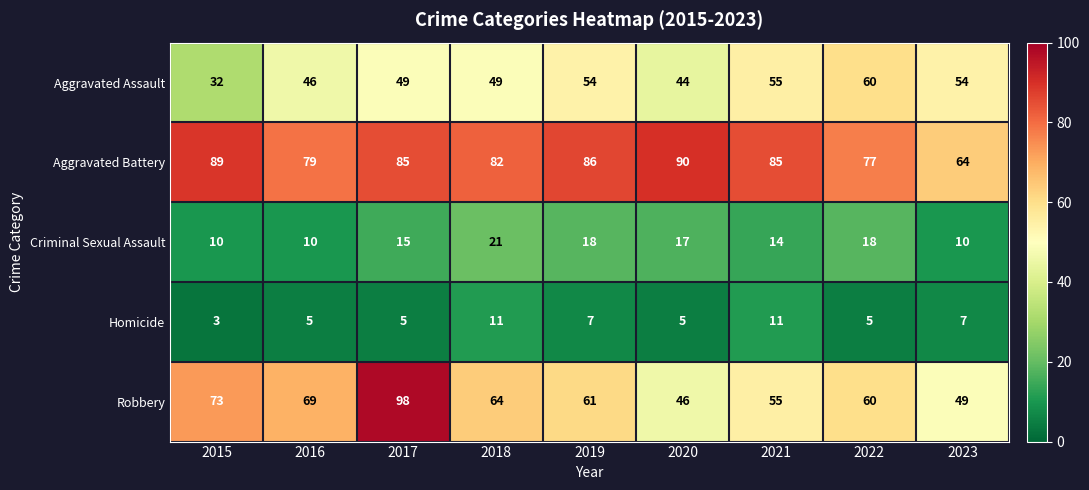

What is the difference between the highest and lowest values at 2022?

72